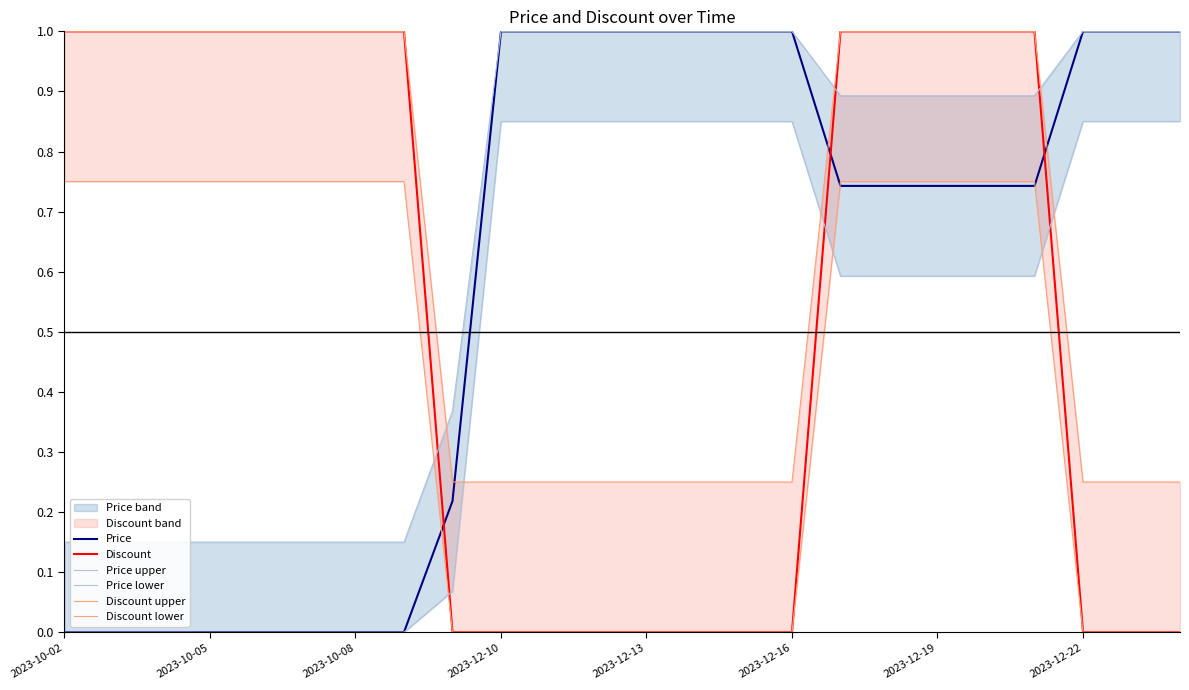

Which series has the largest total across all categories?

Price upper